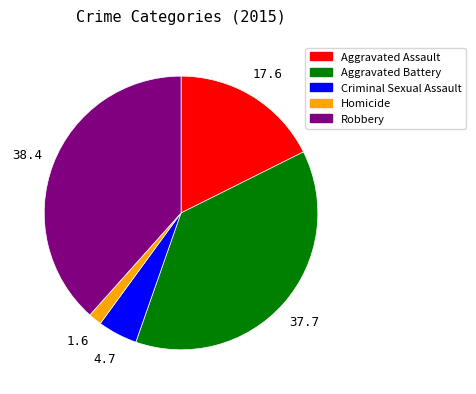

Does any single category account for the majority?

No